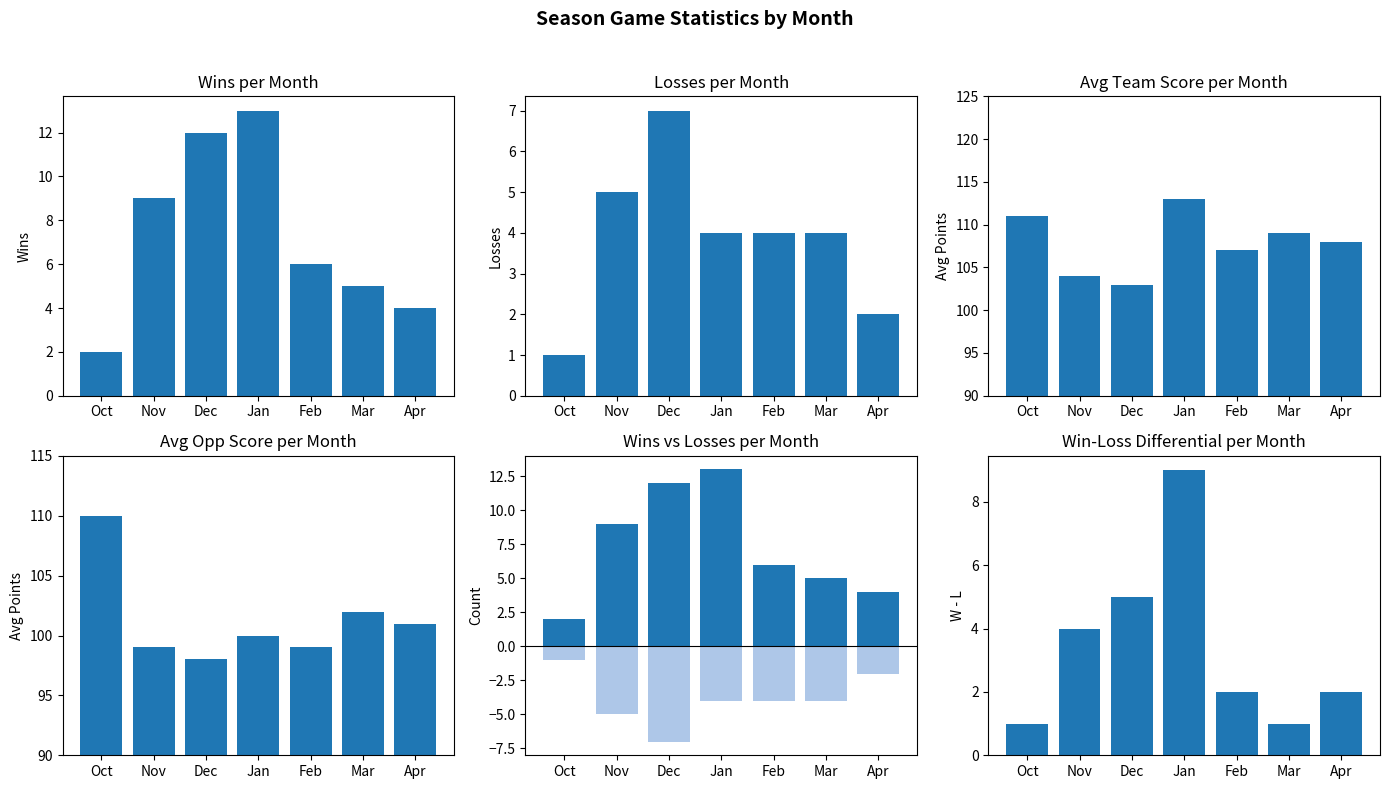

Reading right to left, list all the values displayed in this chart.

Wins: Apr=4	Mar=5	Feb=6	Jan=13	Dec=12	Nov=9	Oct=2
Losses: Apr=2	Mar=4	Feb=4	Jan=4	Dec=7	Nov=5	Oct=1
Tm_avg: Apr=108	Mar=109	Feb=107	Jan=113	Dec=103	Nov=104	Oct=111
Opp_avg: Apr=101	Mar=102	Feb=99	Jan=100	Dec=98	Nov=99	Oct=110
Losses (neg): Apr=-2	Mar=-4	Feb=-4	Jan=-4	Dec=-7	Nov=-5	Oct=-1
Win-Loss Diff: Apr=2	Mar=1	Feb=2	Jan=9	Dec=5	Nov=4	Oct=1